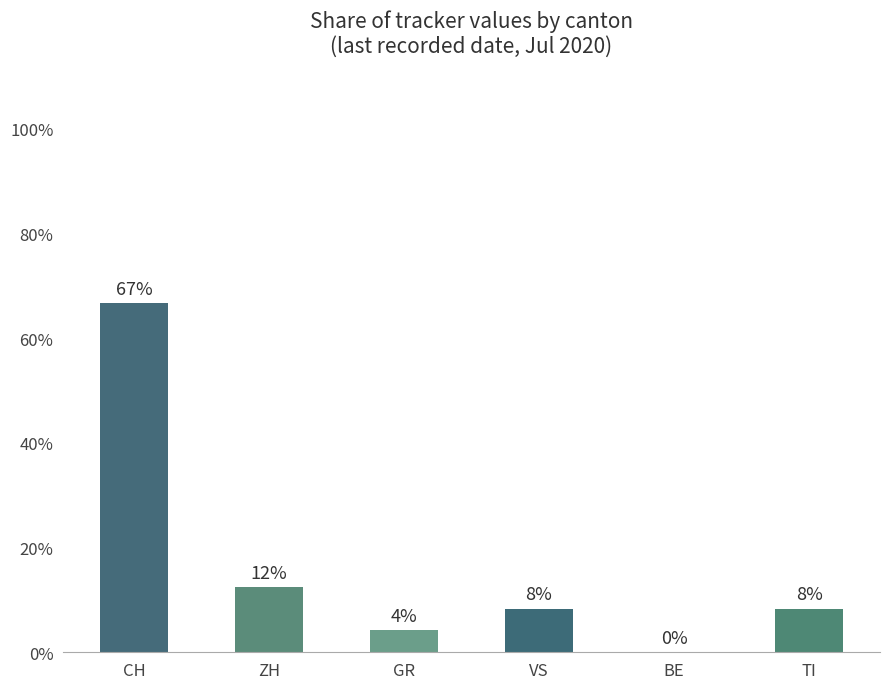

Are the bars horizontal?

No